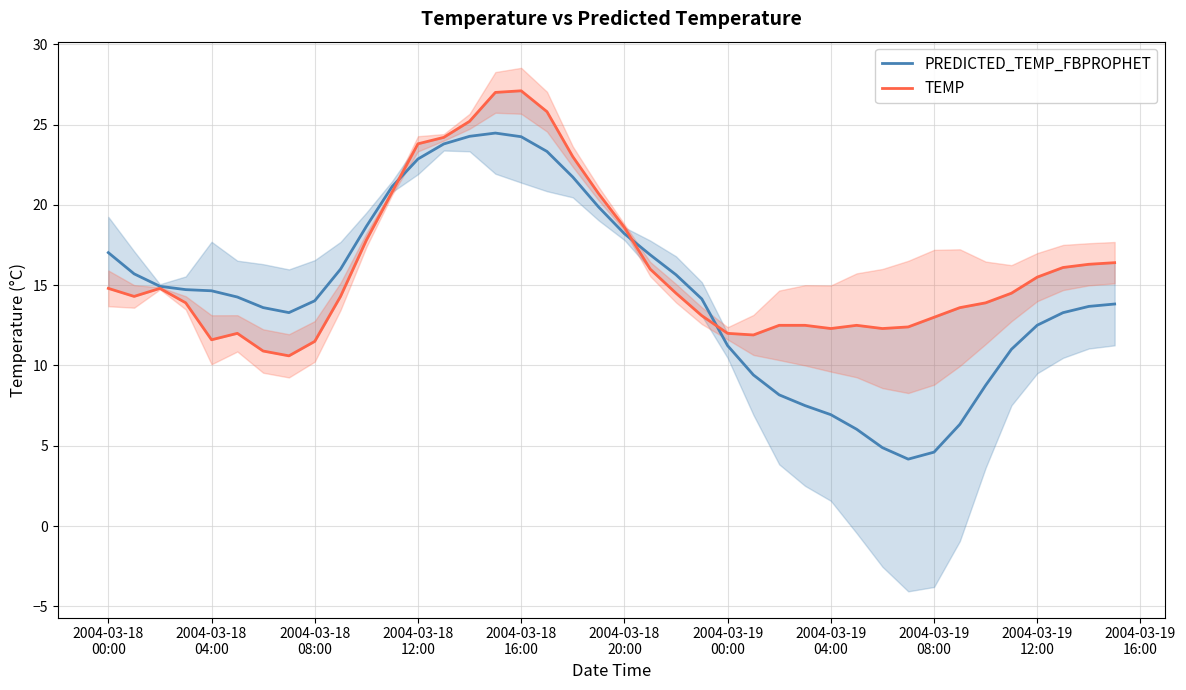

What is the smallest value displayed?

4.2